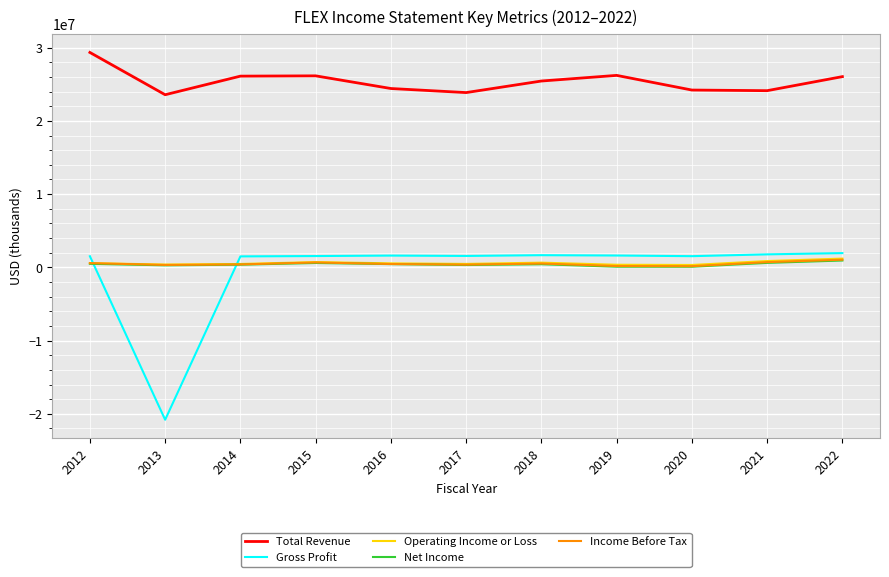

Which series has the widest spread of values?

Gross Profit